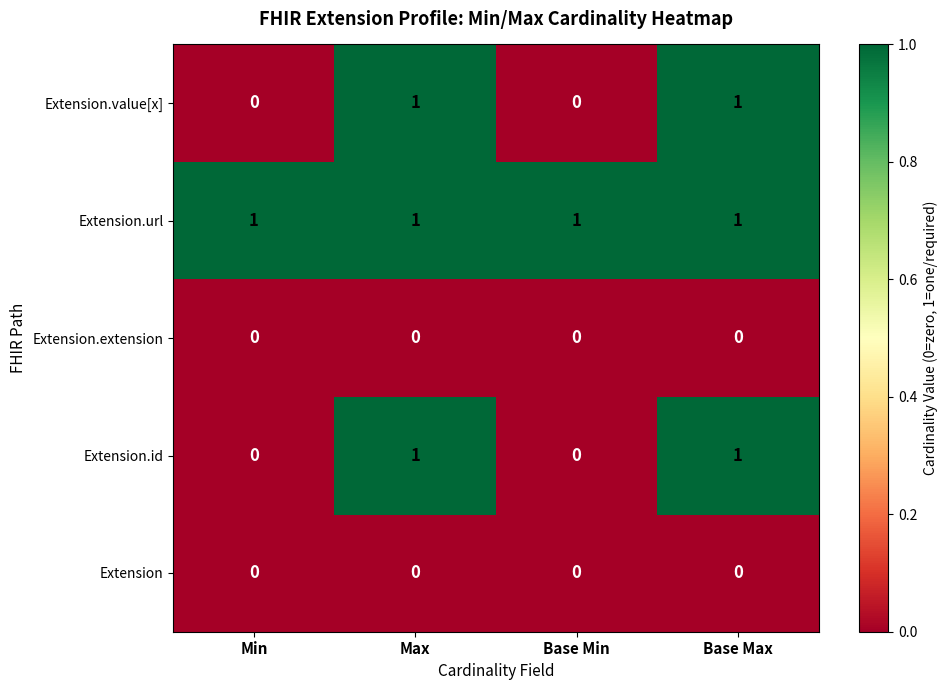

Is the value of Extension.id at Base Max greater than the value of Extension.extension at Base Min?

Yes